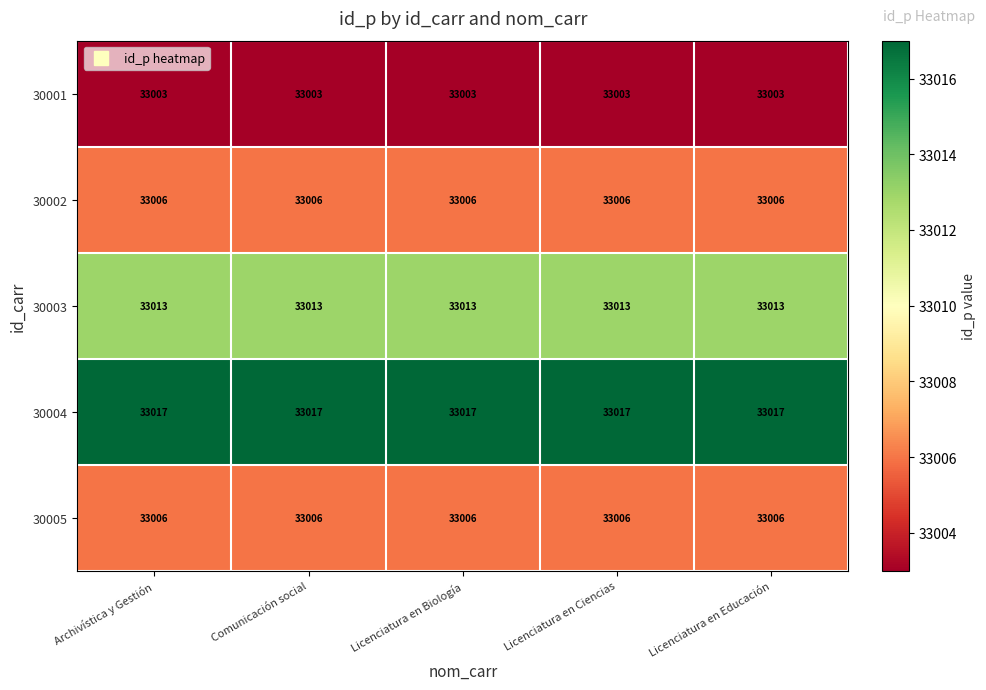

What is the difference between the highest and lowest values at Archivística y Gestión?

14